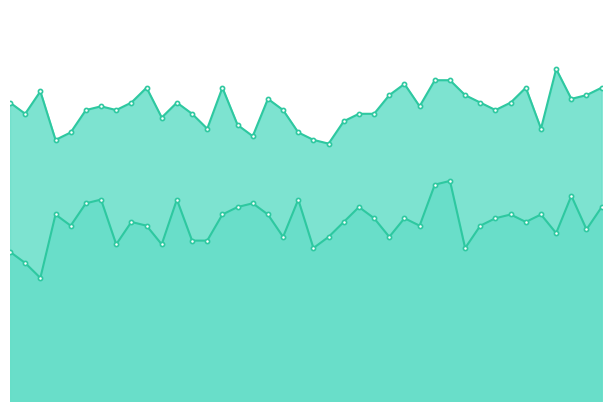

How many lines are shown in the chart?

2